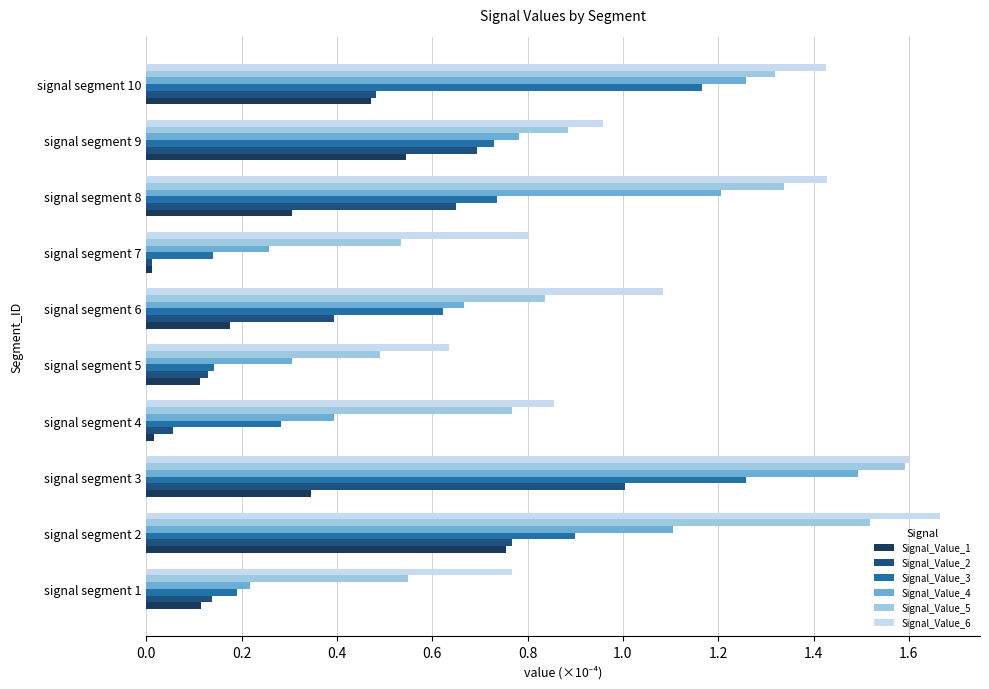

Rank the series by their average value, from lowest to highest.

Signal_Value_1, Signal_Value_2, Signal_Value_3, Signal_Value_4, Signal_Value_5, Signal_Value_6